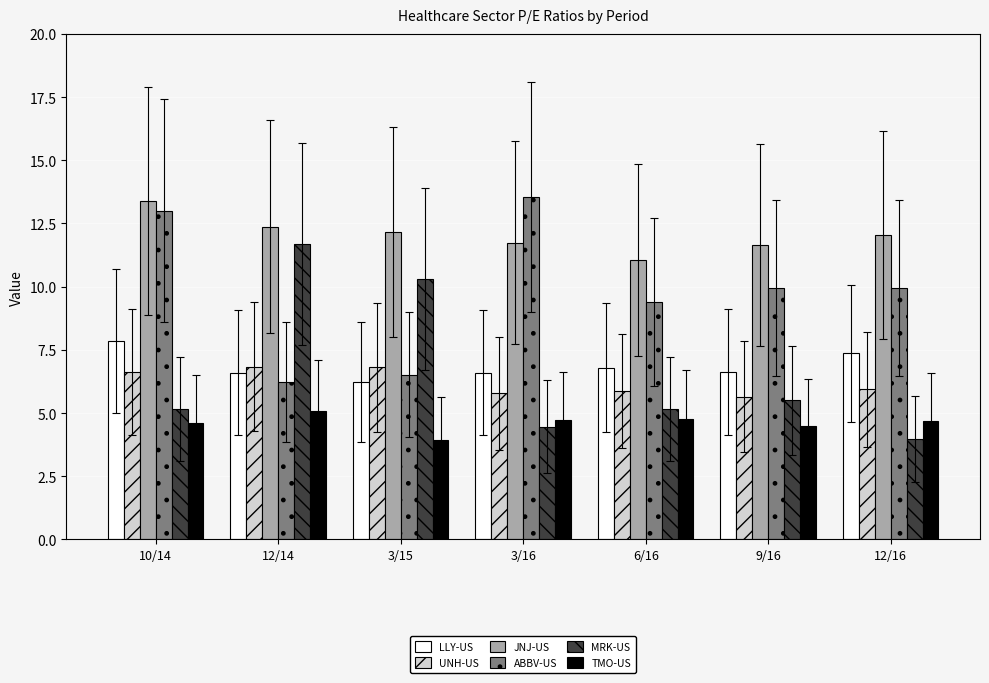

True or false: JNJ-US has a value of 11.7 at 9/16.

True